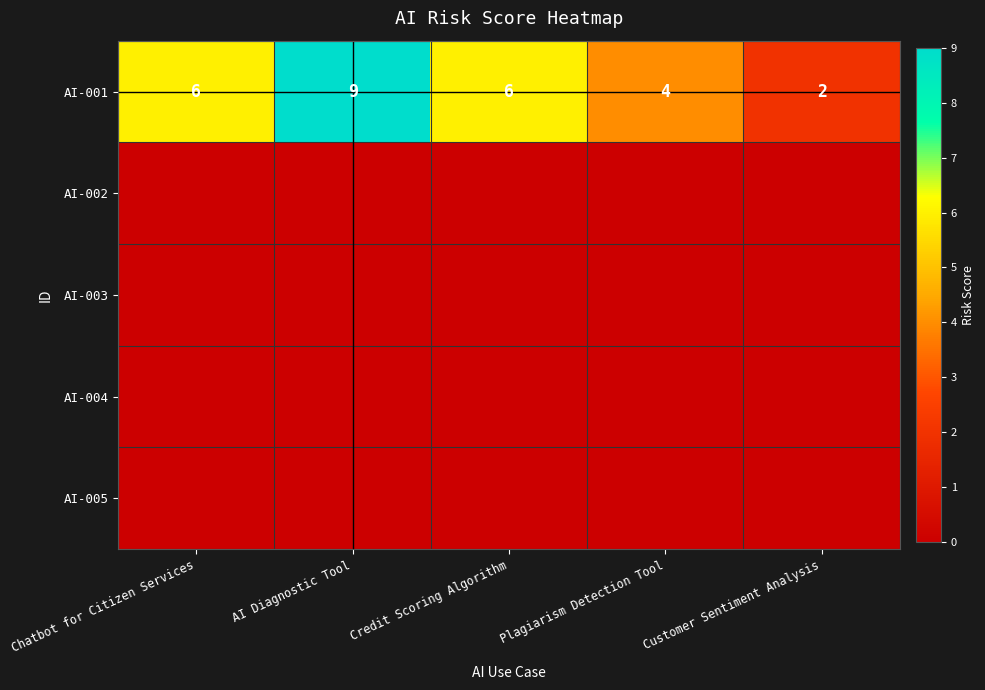

At Credit Scoring Algorithm, list the series in order from smallest to largest.

row_1, row_2, row_3, row_4, row_0